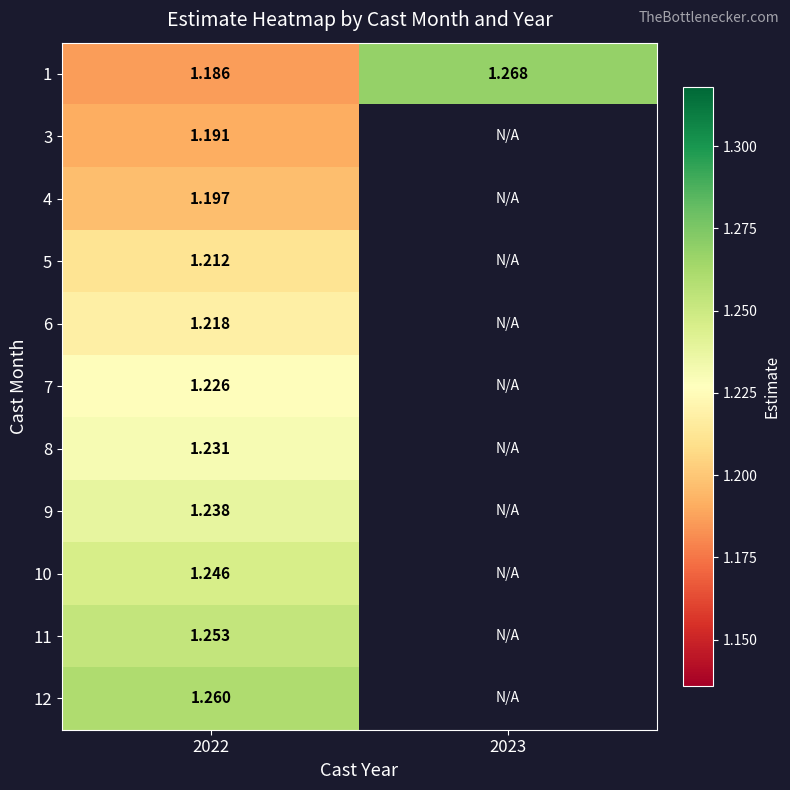

Is the value of 4 at 2022 greater than the value of 8 at 2022?

No